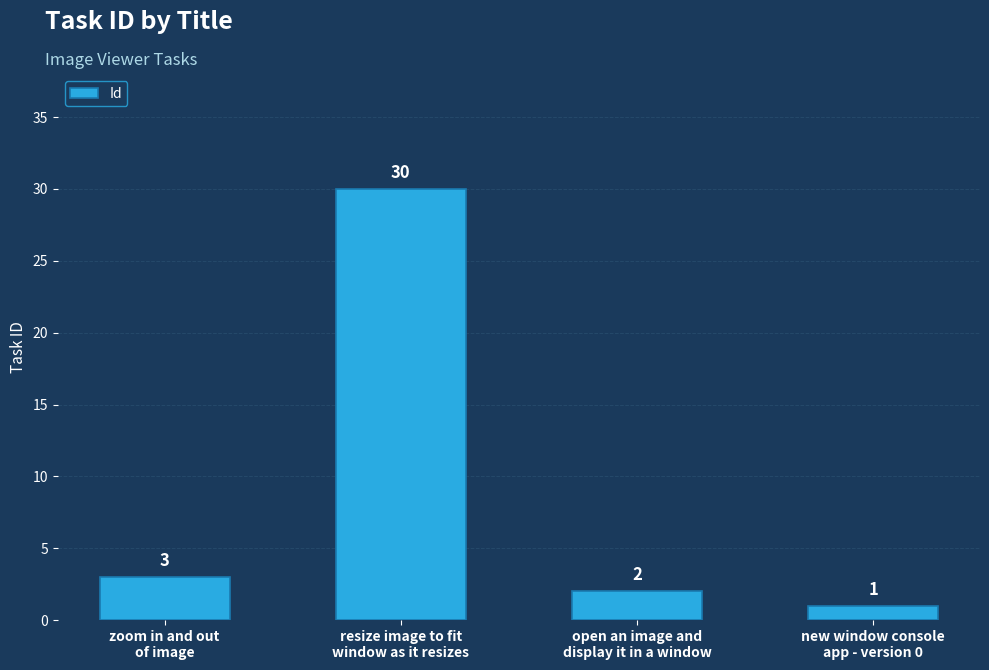

Reading left to right, extract all data points from this chart.

3	30	2	1